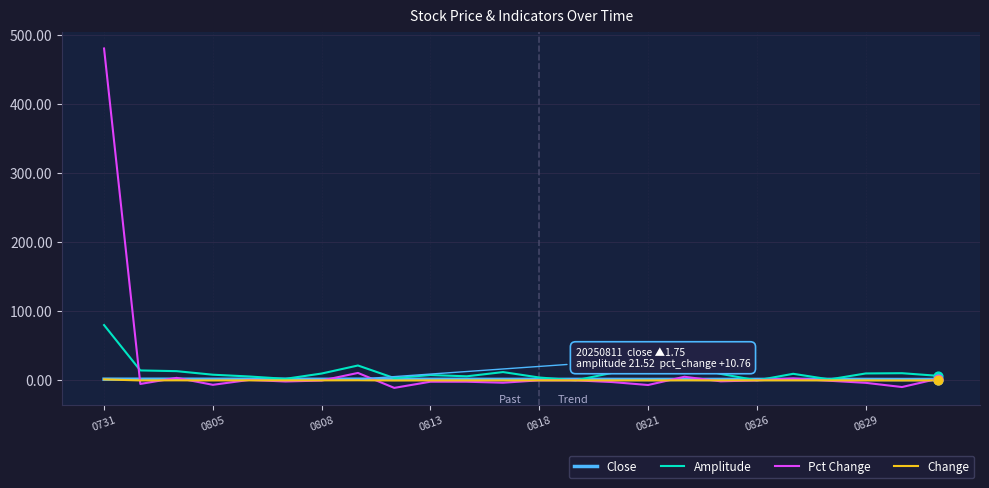

Which series has the largest range (max minus min)?

Pct Change